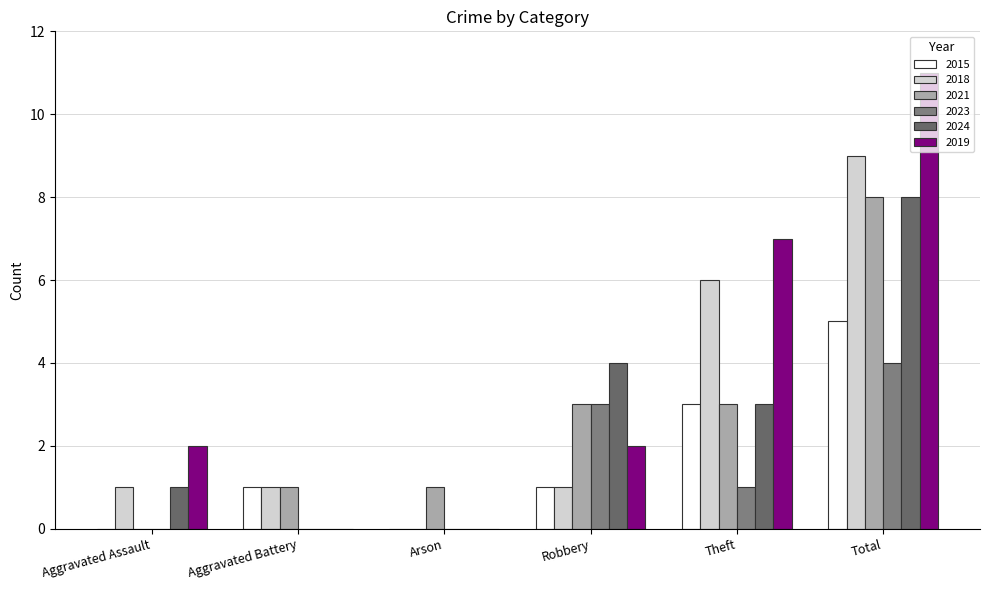

Does the chart contain stacked bars?

No